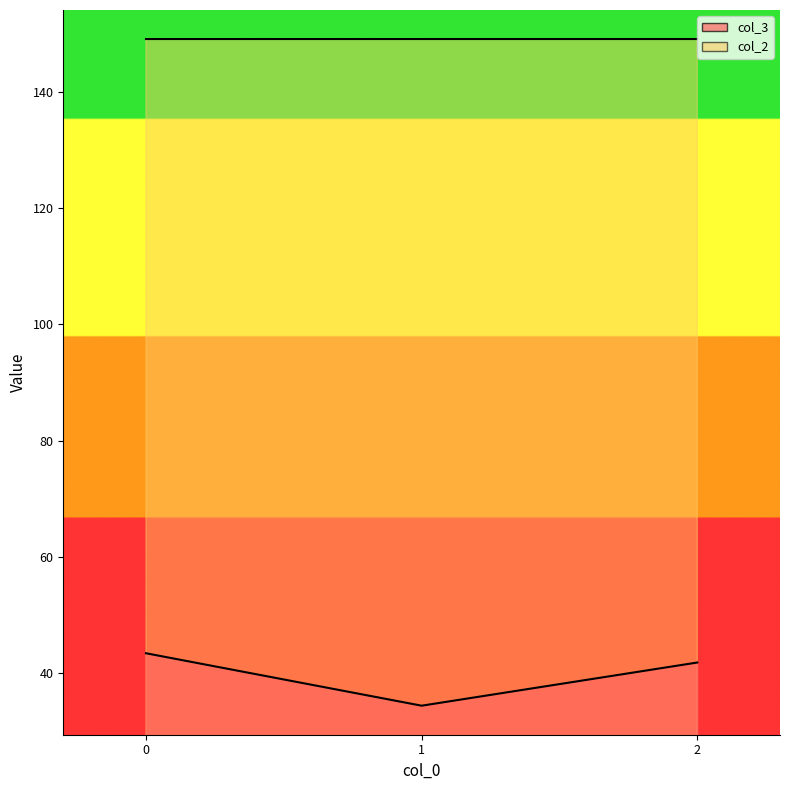

Reading right to left, what are all the values shown in this chart?

col_3: 41.8	34.3	43.4
col_2: 149.2	149.2	149.2